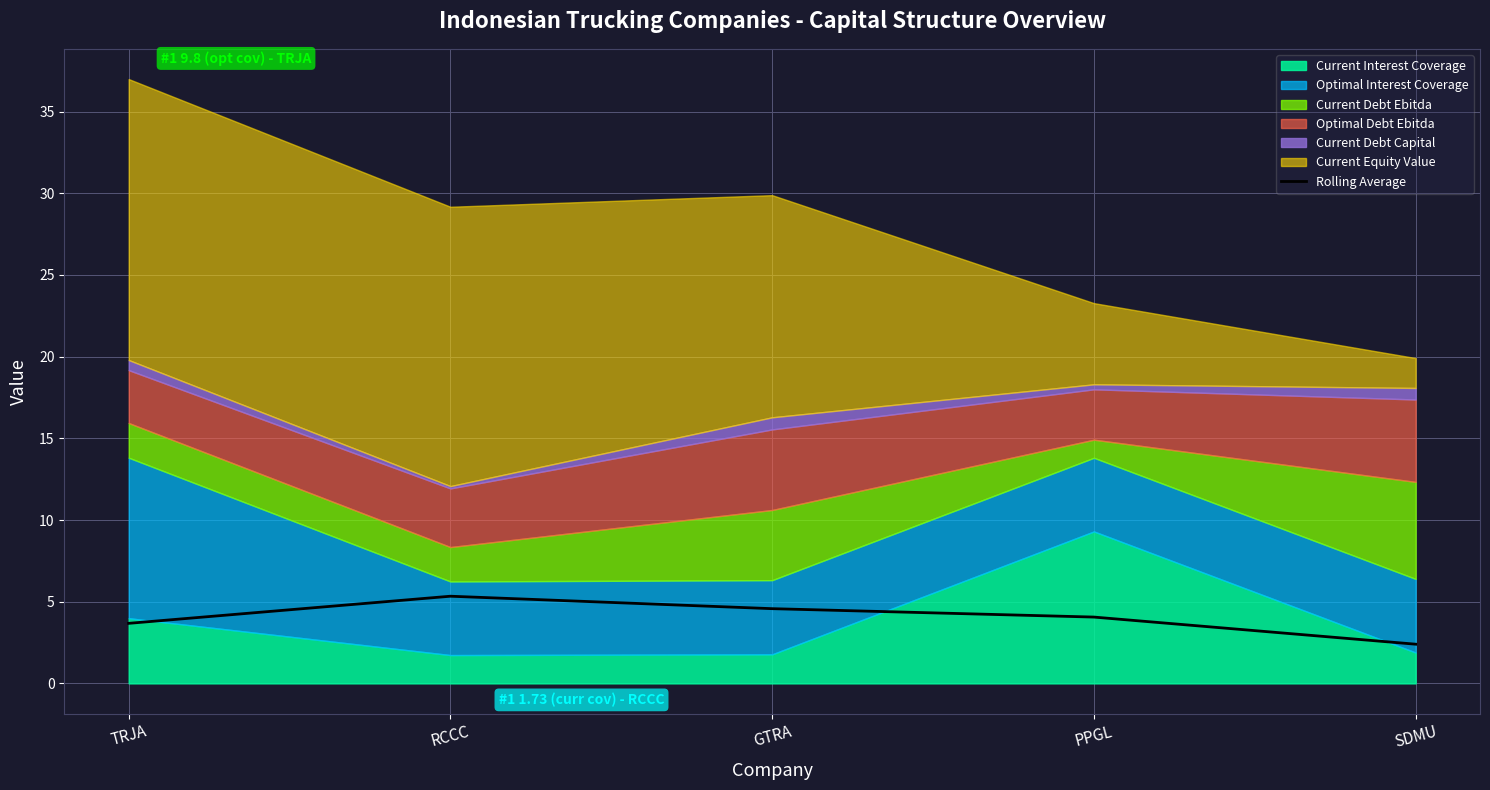

Does the chart display data point markers on the line(s)?

No